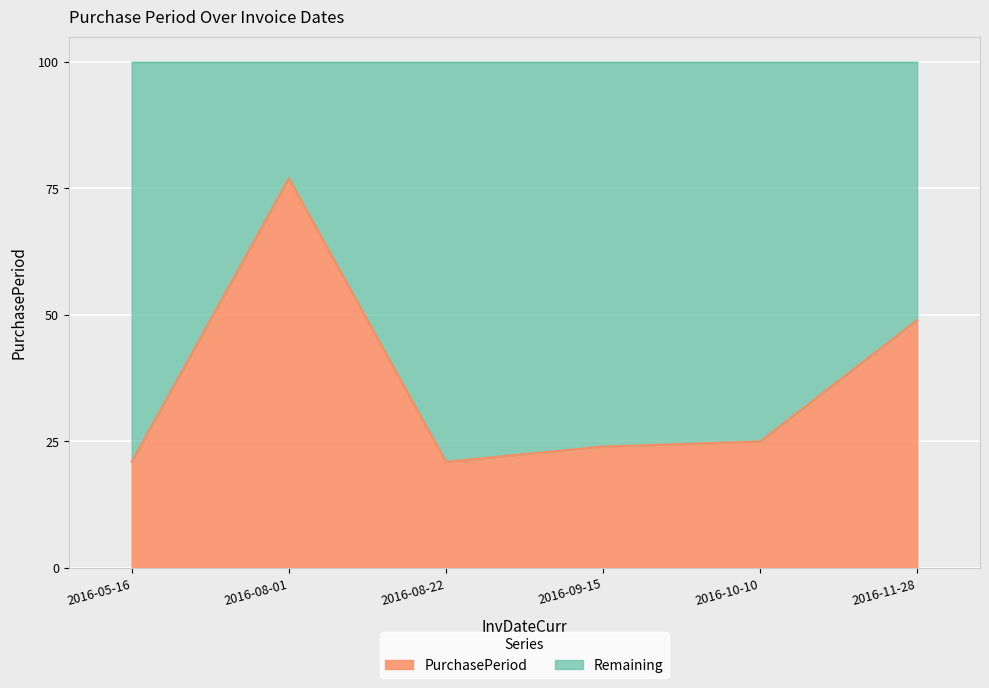

Reading left to right, extract all data points from this chart.

21	77	21	24	25	49